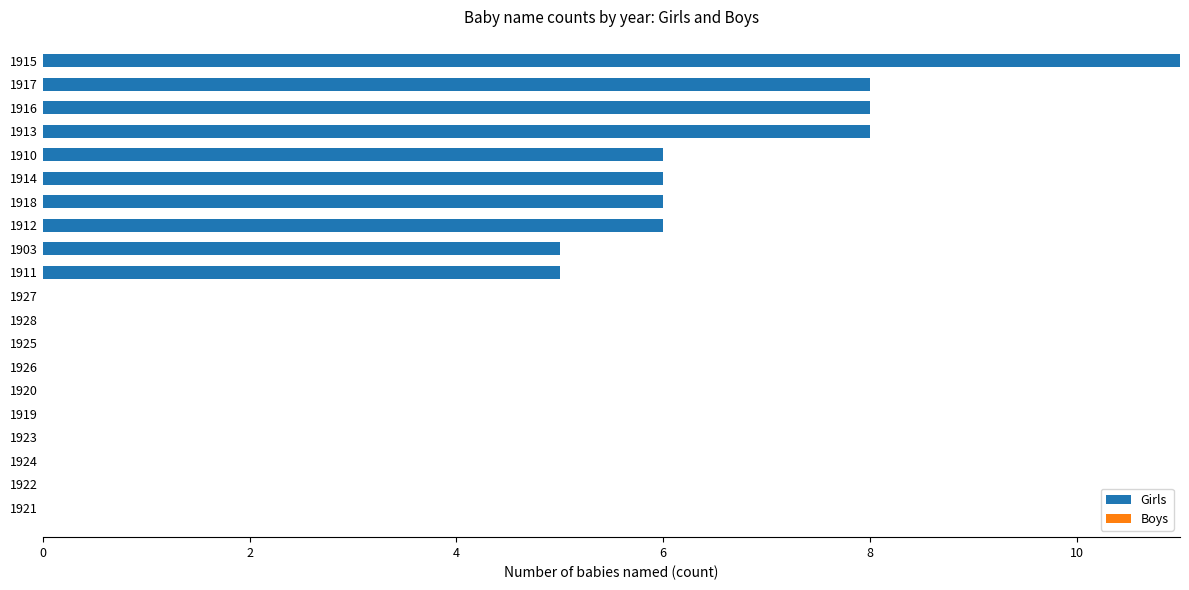

What is the sum of the values at 1920 and 1911?

5